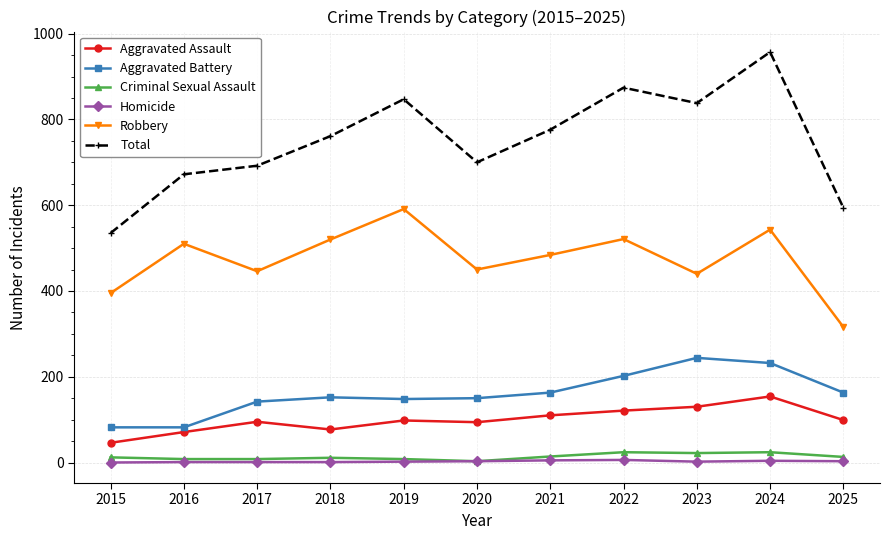

Count the number of data series in this chart.

6